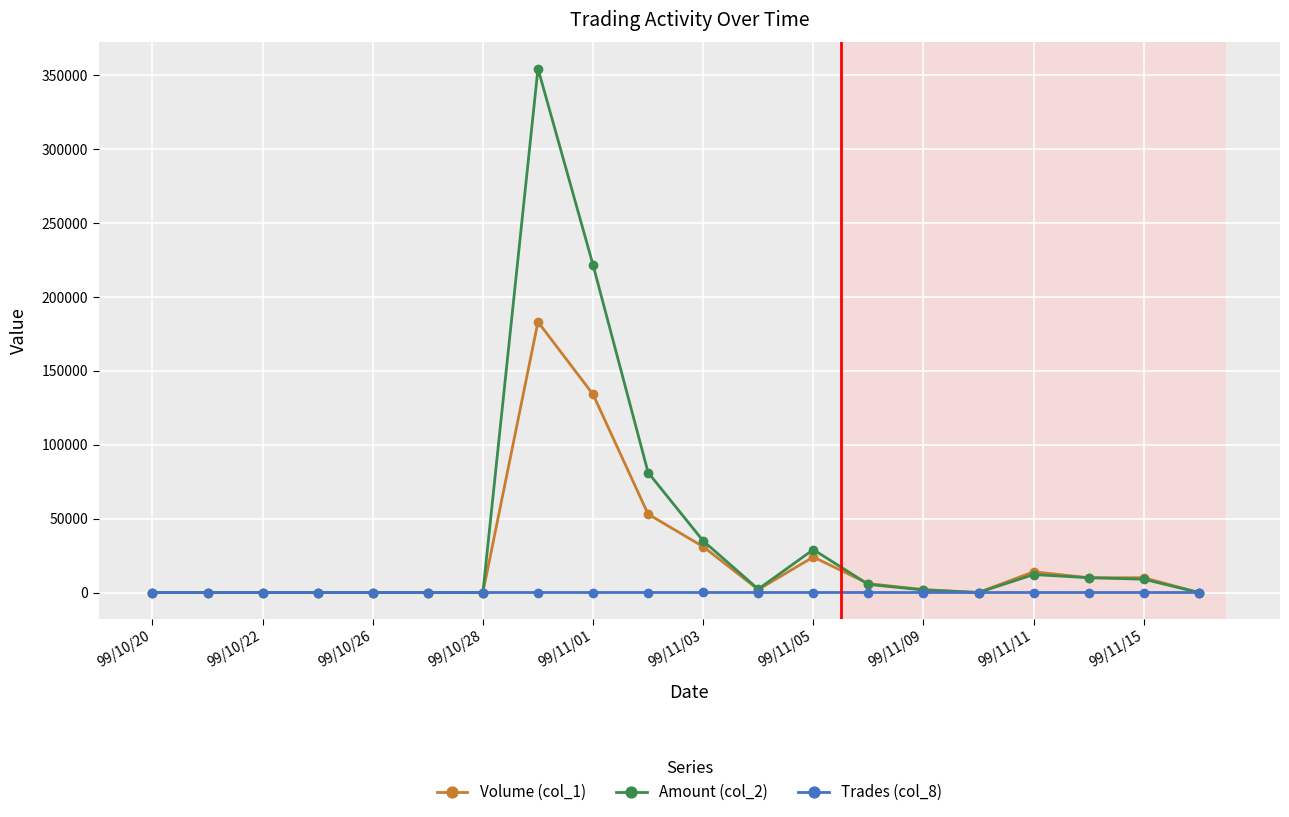

Which series has the largest range (max minus min)?

Amount (col_2)